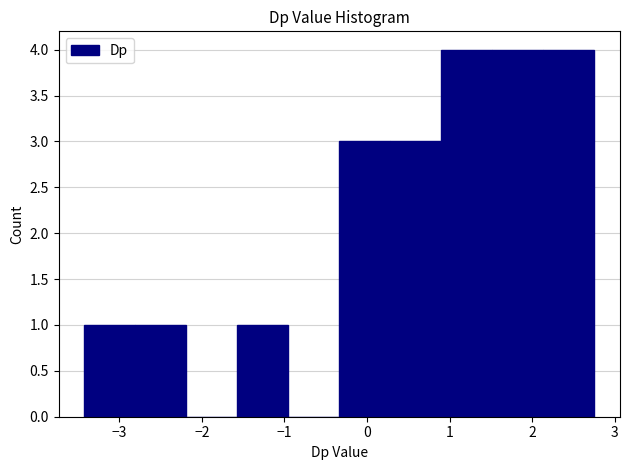

Reading left to right, list every bar in this chart as the range it spans on the x-axis followed by its height. Neither the bar edges nor the heights are printed on the chart, so give them approximately, as read against the axes.

-3.4 to -2.8: 1
-2.8 to -2.2: 1
-2.2 to -1.6: 0
-1.6 to -1.0: 1
-1.0 to -0.3: 0
-0.3 to 0.3: 3
0.3 to 0.9: 3
0.9 to 1.5: 4
1.5 to 2.1: 4
2.1 to 2.8: 4